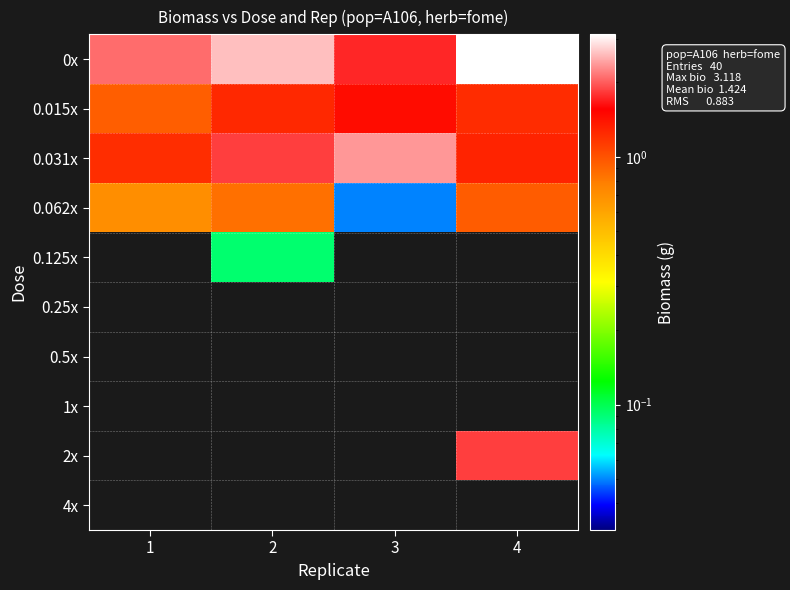

At how many categories does at least one series exceed 0?

4